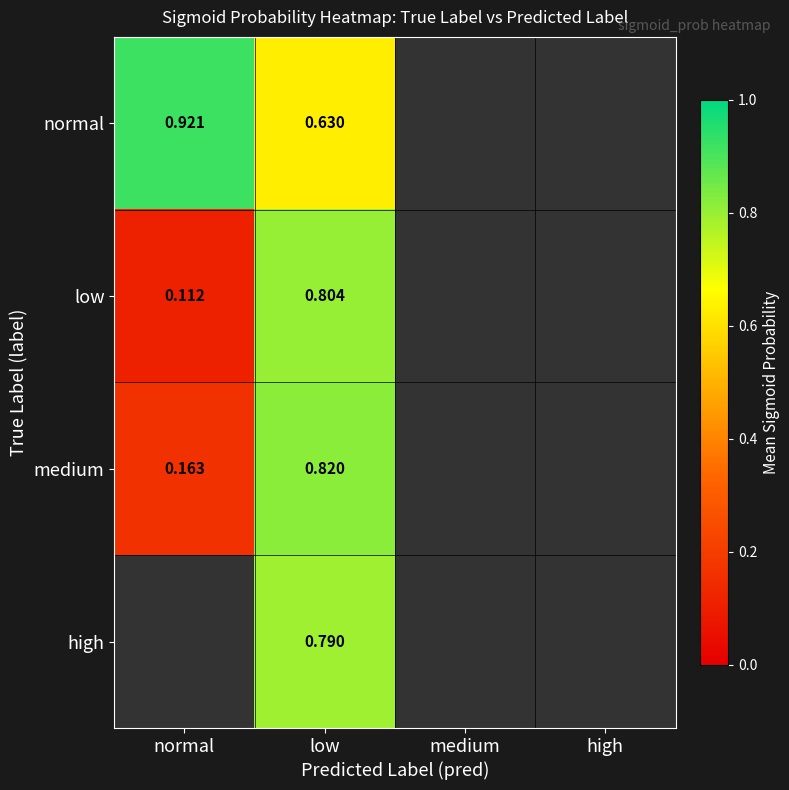

Which has a higher value, high or low?

low